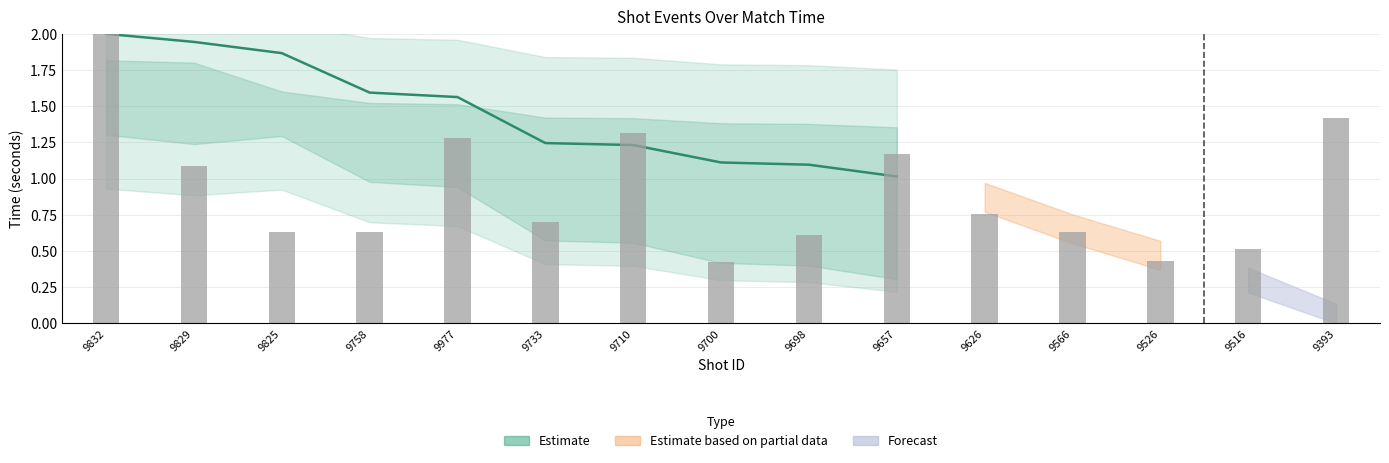

What is the minimum value shown in the chart?

1.0